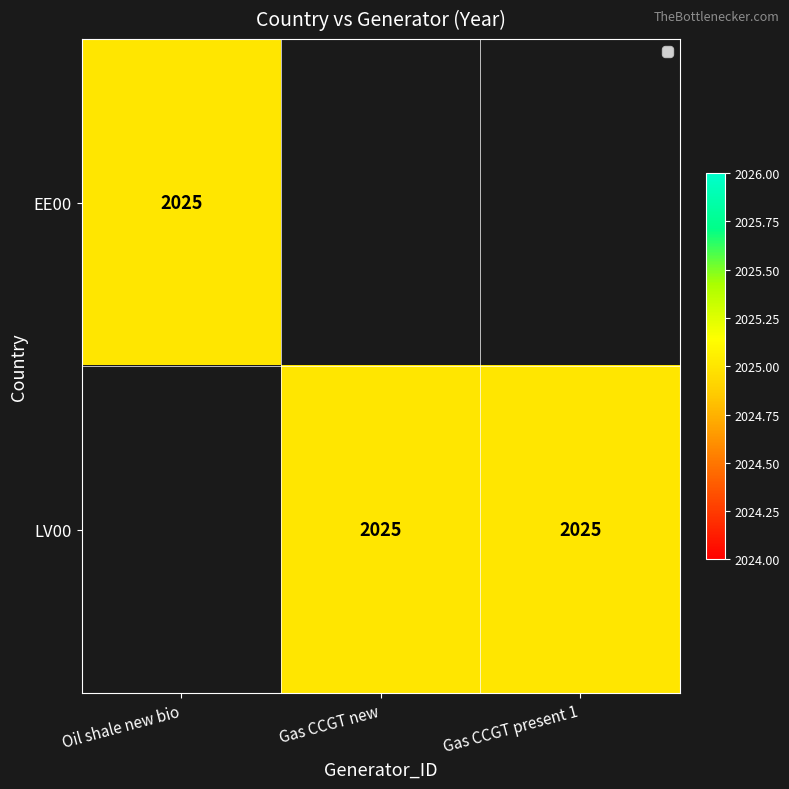

The EE00 series shows 3553 at Oil shale new bio. True or false?

False